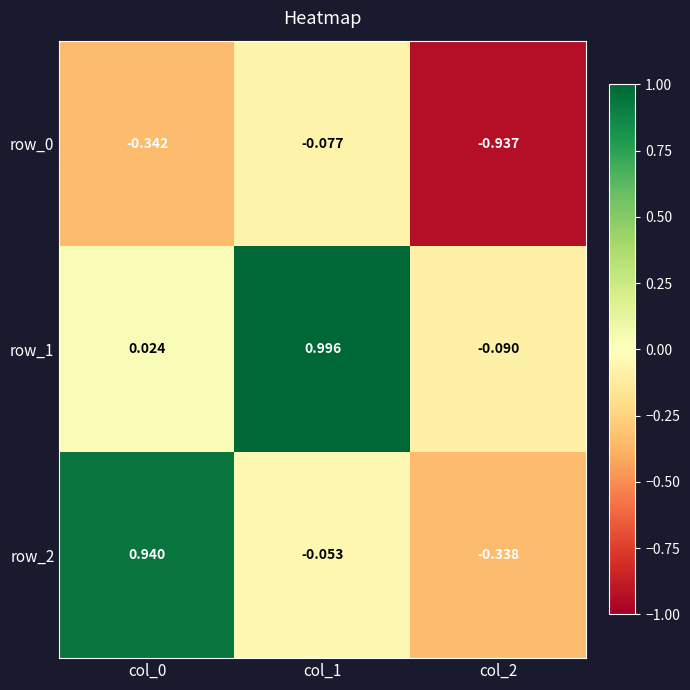

What is the difference between the maximum and minimum values in the row_1 series?

1.1